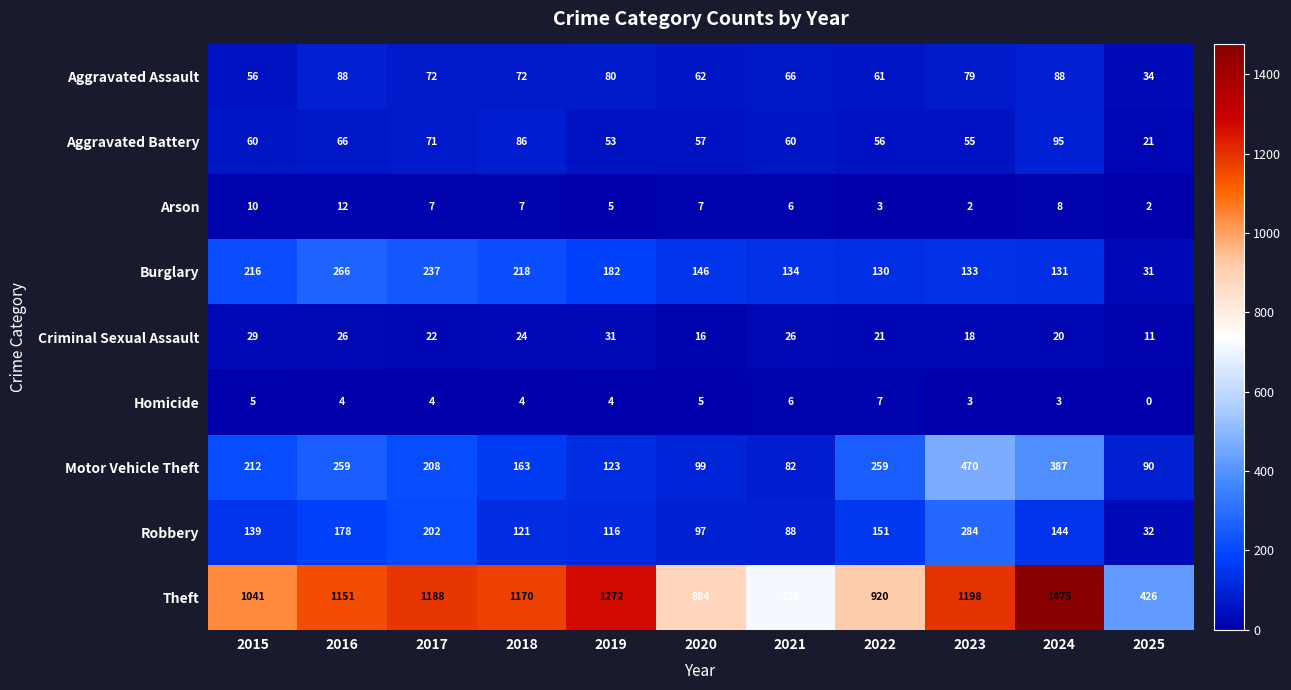

How many series are shown in this chart?

9